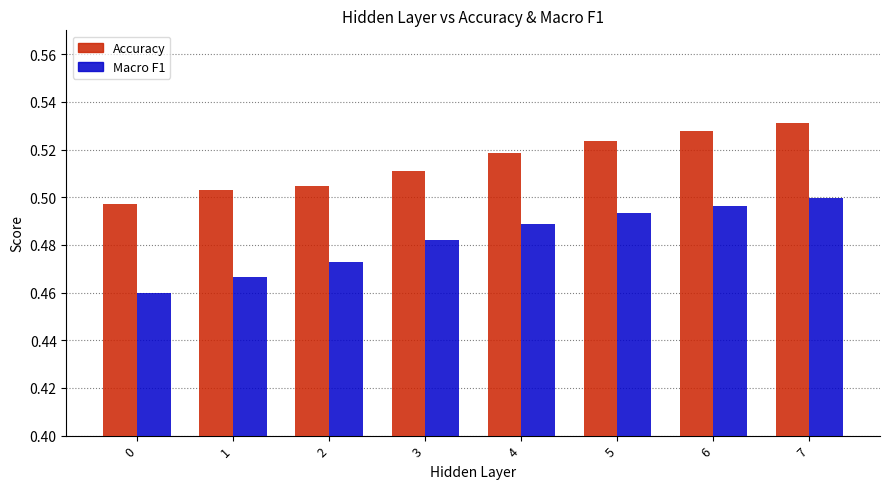

Is it true that Accuracy equals 0.5 at 2?

True